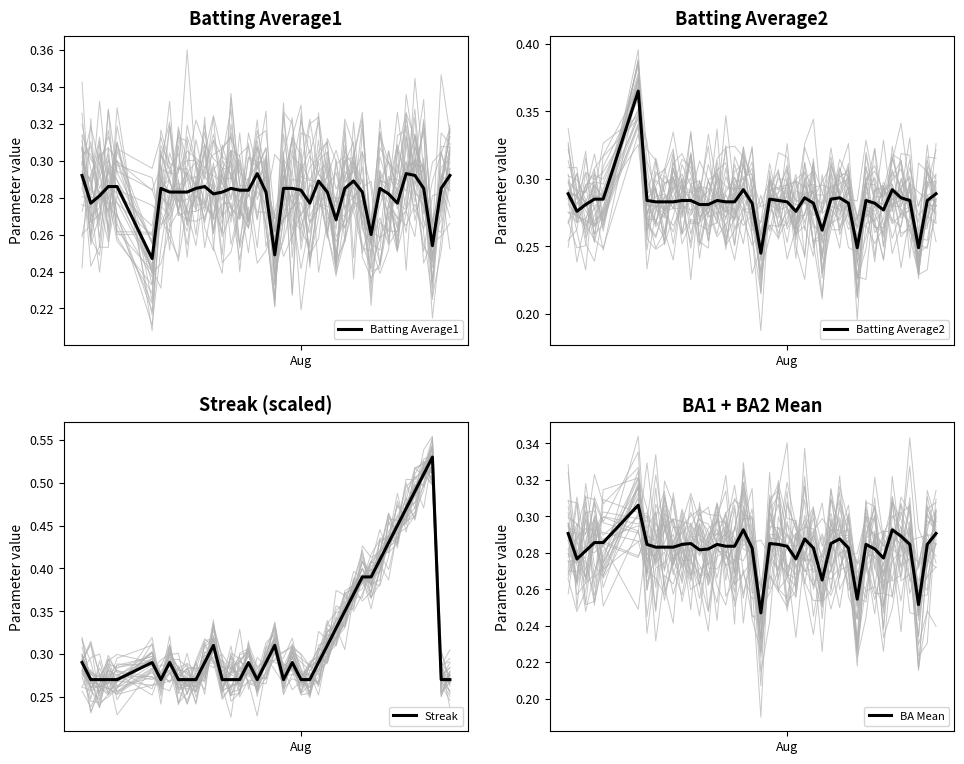

How many Streak values are between 0 and 1?

40